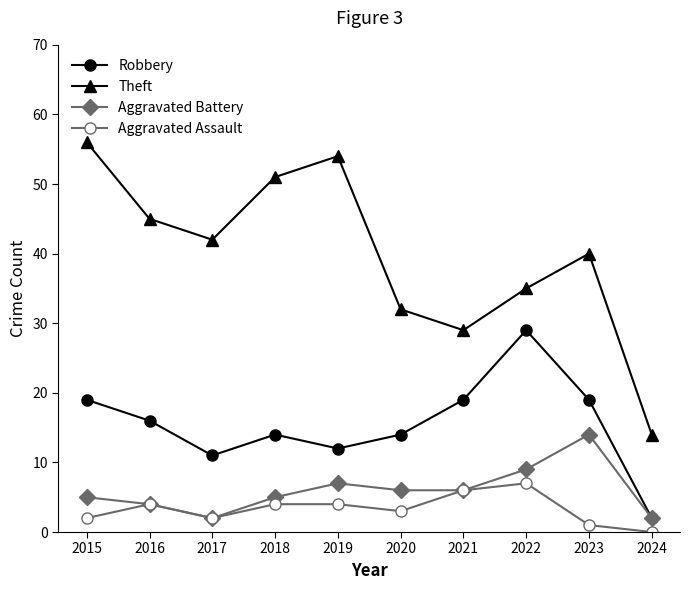

Reading left to right, list all the values displayed in this chart.

Robbery: 2015=19	2016=16	2017=11	2018=14	2019=12	2020=14	2021=19	2022=29	2023=19	2024=2
Theft: 2015=56	2016=45	2017=42	2018=51	2019=54	2020=32	2021=29	2022=35	2023=40	2024=14
Aggravated Battery: 2015=5	2016=4	2017=2	2018=5	2019=7	2020=6	2021=6	2022=9	2023=14	2024=2
Aggravated Assault: 2015=2	2016=4	2017=2	2018=4	2019=4	2020=3	2021=6	2022=7	2023=1	2024=0